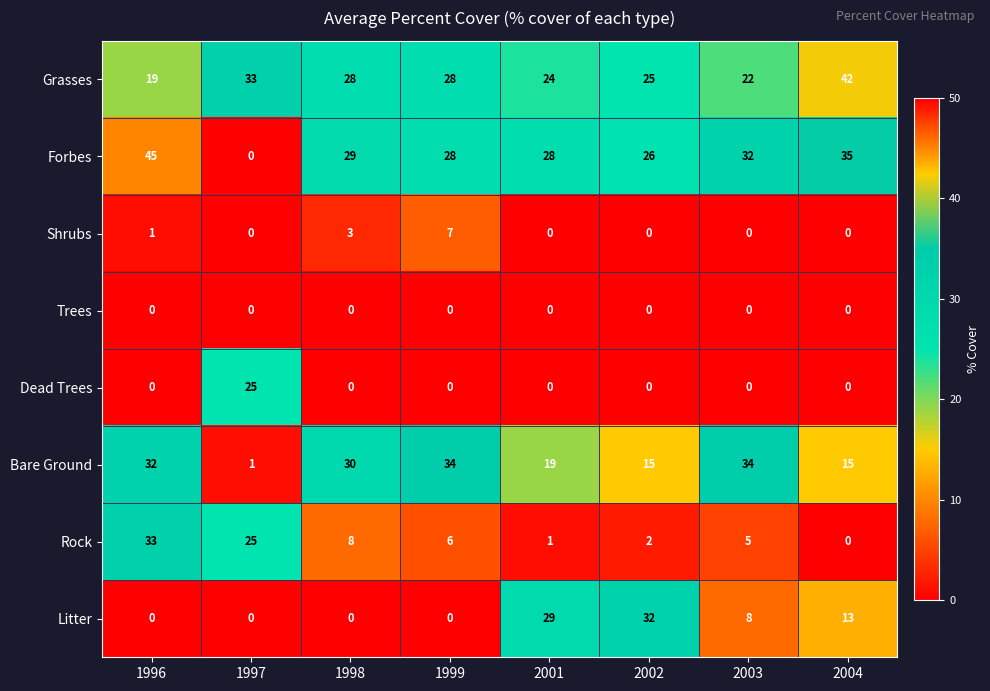

At which category is the sum across all series the highest?

1996